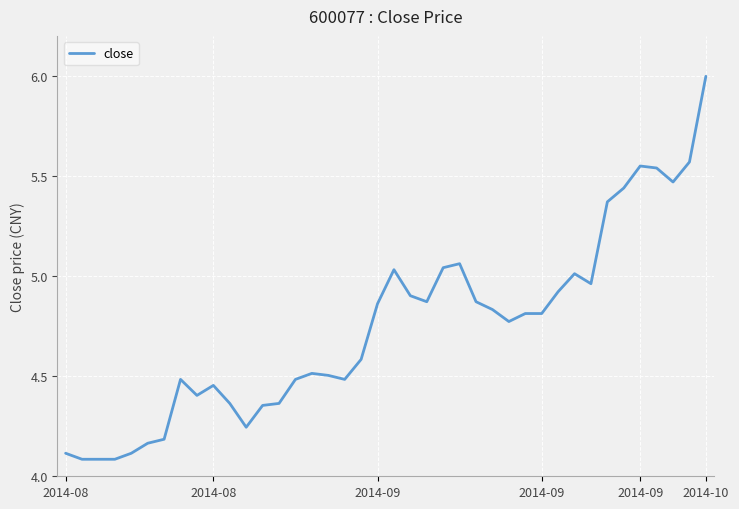

What is the smallest value displayed?

4.1